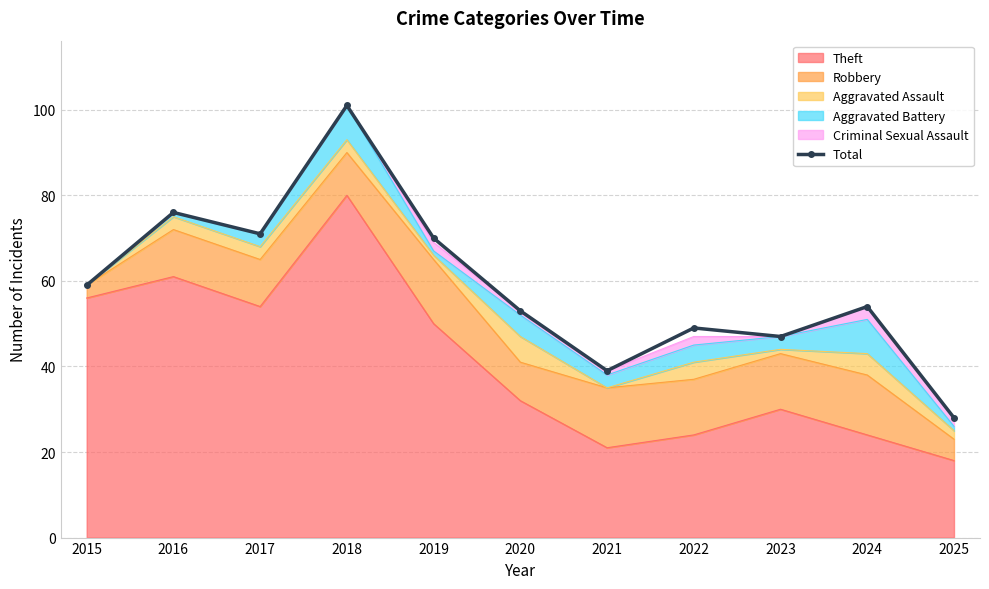

True or false: the data shows 59 at 2015.

True